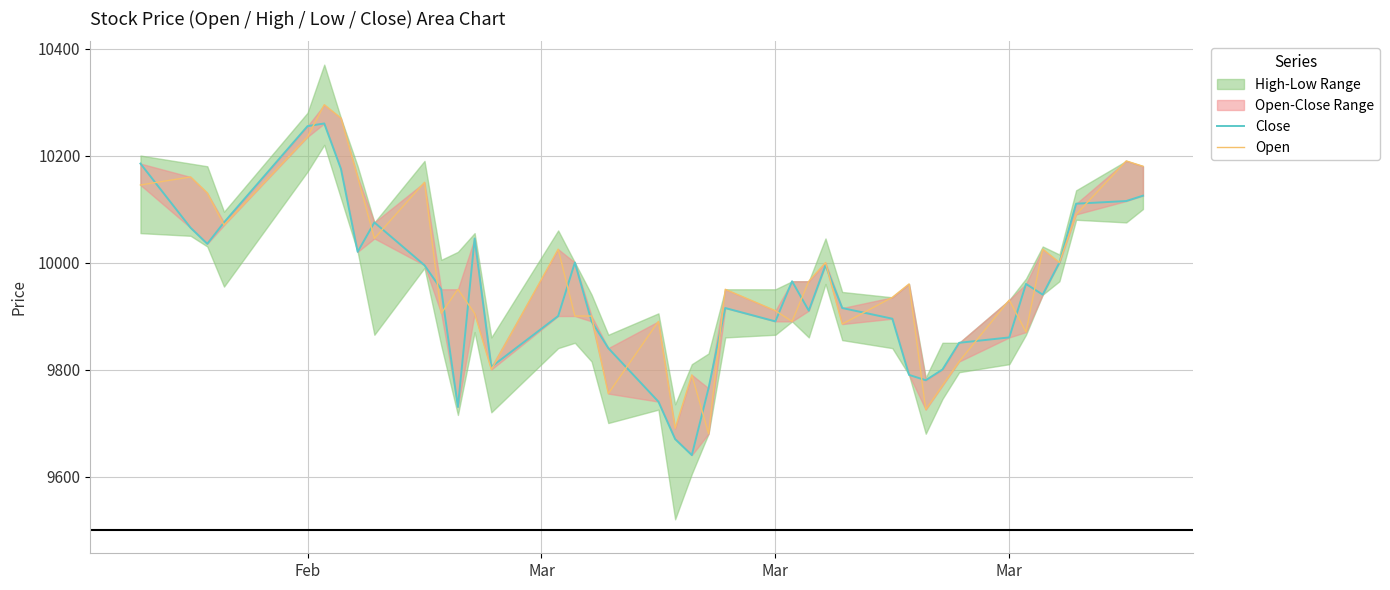

Where does the Close series first go above 9950?

Feb